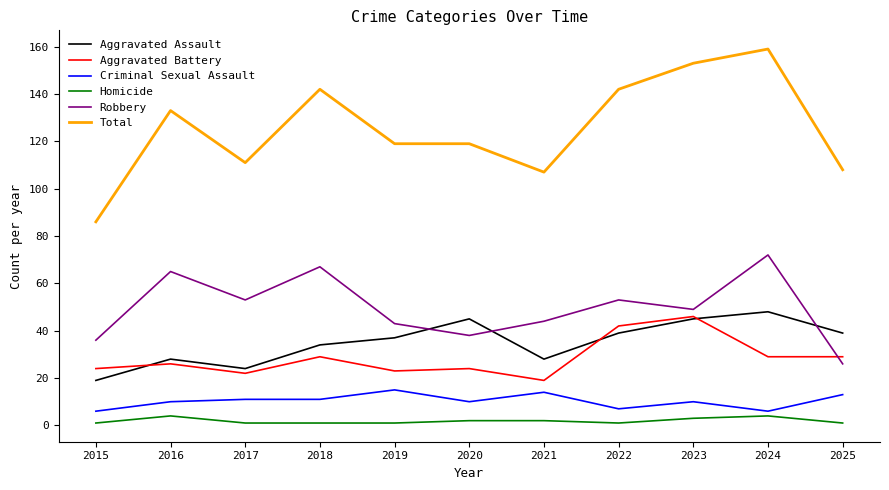

At which category is the sum across all series the highest?

2024